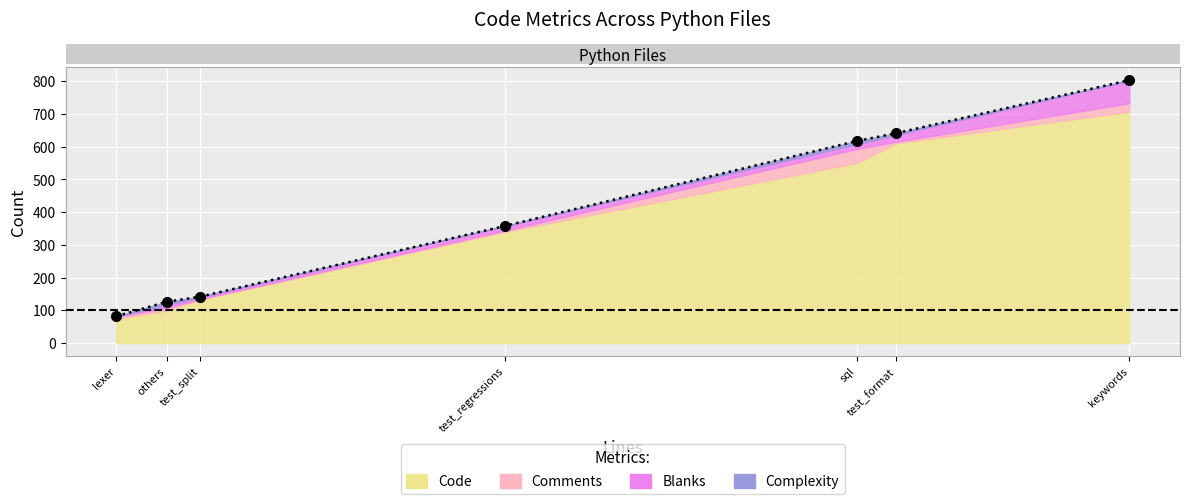

True or false: Complexity and Blanks intersect in this chart.

False